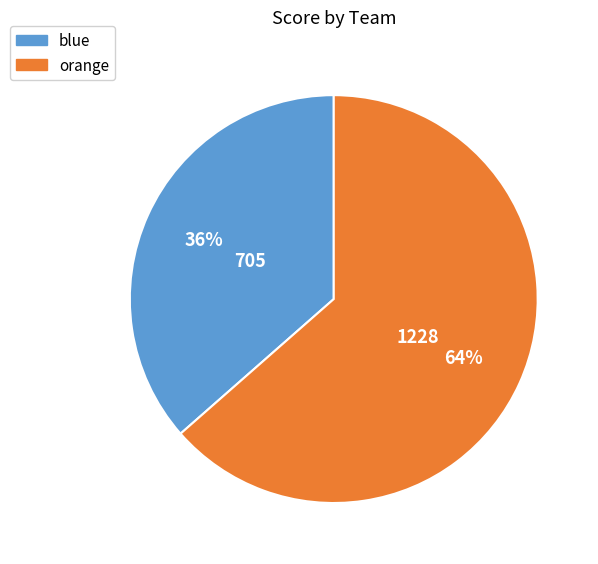

True or false: orange accounts for 50% of the total.

False